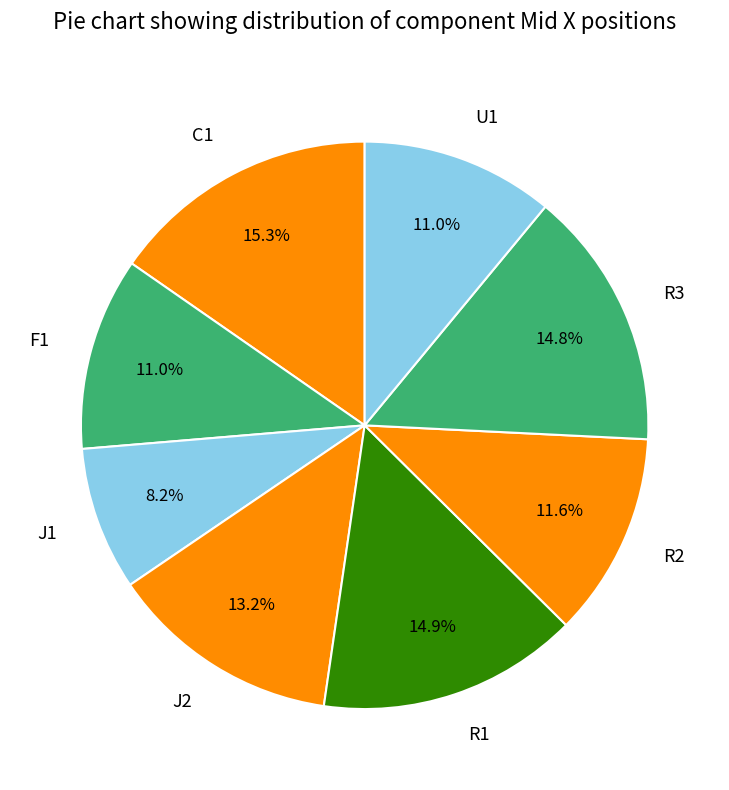

To the nearest percent, what is the difference between the largest and smallest slice percentages?

7%